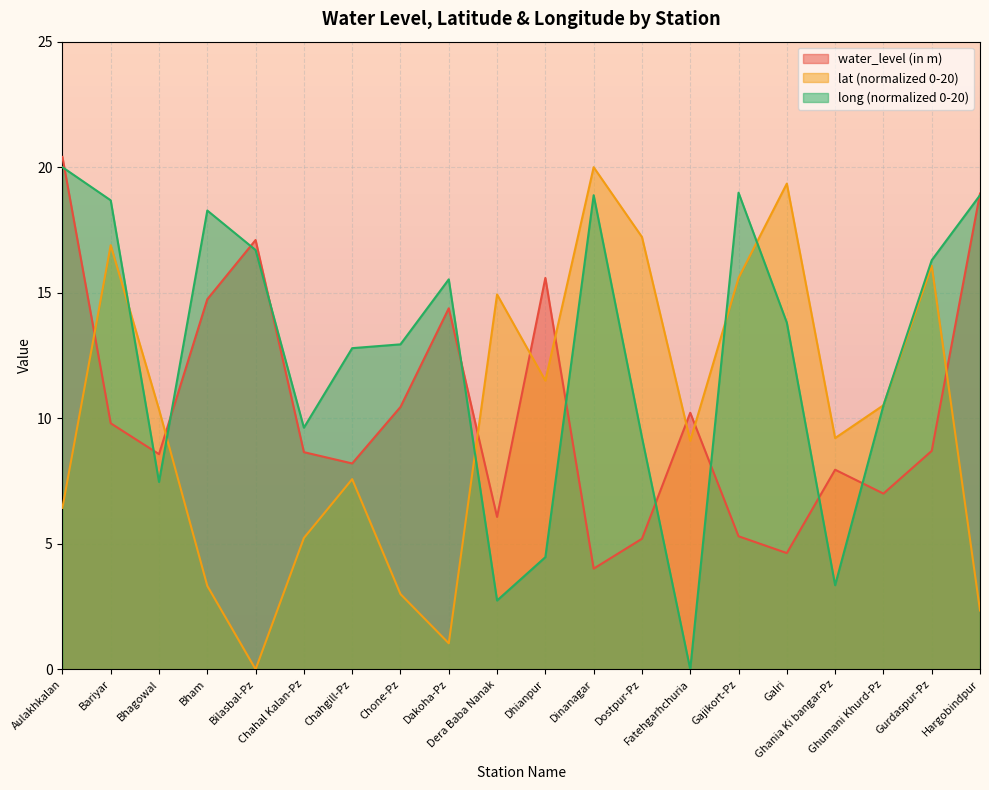

Reading left to right, what are all the values shown in this chart?

water_level (in m): Aulakhkalan=20.4	Bariyar=9.8	Bhagowal=8.6	Bham=14.7	Bilasbal-Pz=17.1	Chahal Kalan-Pz=8.7	Chahgill-Pz=8.2	Chone-Pz=10.4	Dakoha-Pz=14.4	Dera Baba Nanak=6.1	Dhianpur=15.6	Dinanagar=4.0	Dostpur-Pz=5.2	Fatehgarhchuria=10.2	Gajikort-Pz=5.3	Galri=4.6	Ghania Ki bangar-Pz=8.0	Ghumani Khurd-Pz=7.0	Gurdaspur-Pz=8.7	Hargobindpur=18.9
lat: Aulakhkalan=6.4	Bariyar=16.9	Bhagowal=10.4	Bham=3.3	Bilasbal-Pz=0.0	Chahal Kalan-Pz=5.2	Chahgill-Pz=7.6	Chone-Pz=3.0	Dakoha-Pz=1.0	Dera Baba Nanak=14.9	Dhianpur=11.5	Dinanagar=20.0	Dostpur-Pz=17.2	Fatehgarhchuria=9.1	Gajikort-Pz=15.6	Galri=19.3	Ghania Ki bangar-Pz=9.2	Ghumani Khurd-Pz=10.5	Gurdaspur-Pz=16.1	Hargobindpur=2.3
long: Aulakhkalan=20.0	Bariyar=18.7	Bhagowal=7.5	Bham=18.3	Bilasbal-Pz=16.7	Chahal Kalan-Pz=9.6	Chahgill-Pz=12.8	Chone-Pz=12.9	Dakoha-Pz=15.5	Dera Baba Nanak=2.7	Dhianpur=4.5	Dinanagar=18.9	Dostpur-Pz=9.2	Fatehgarhchuria=0.0	Gajikort-Pz=19.0	Galri=13.8	Ghania Ki bangar-Pz=3.4	Ghumani Khurd-Pz=10.5	Gurdaspur-Pz=16.3	Hargobindpur=18.9